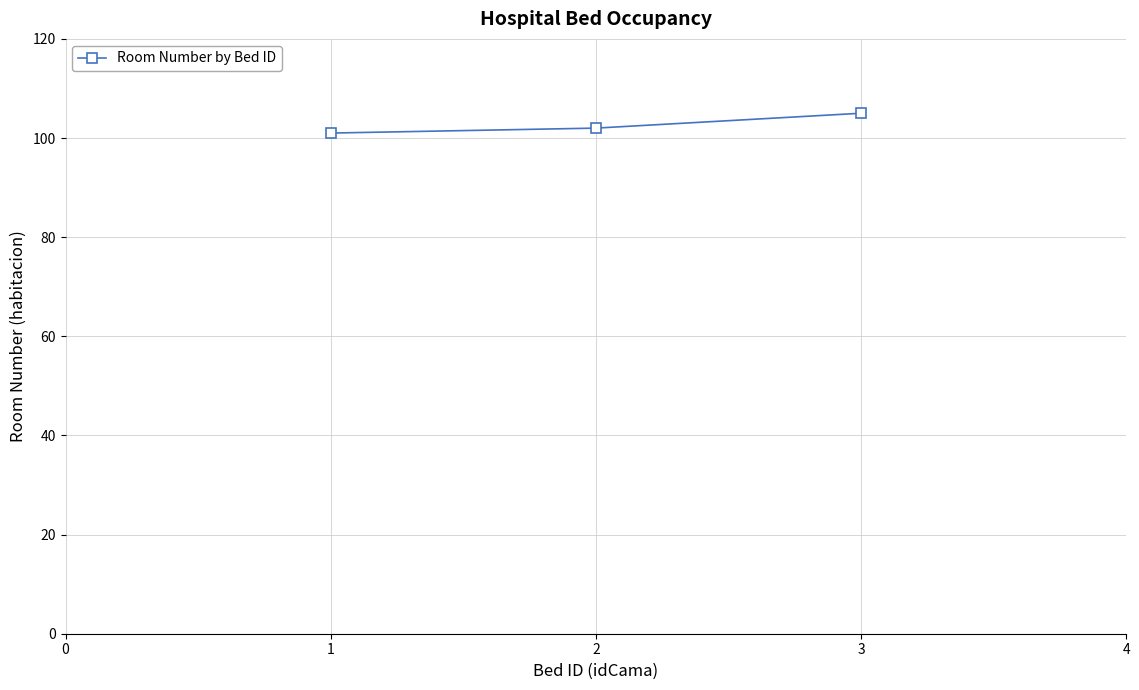

How many series are shown in this chart?

1